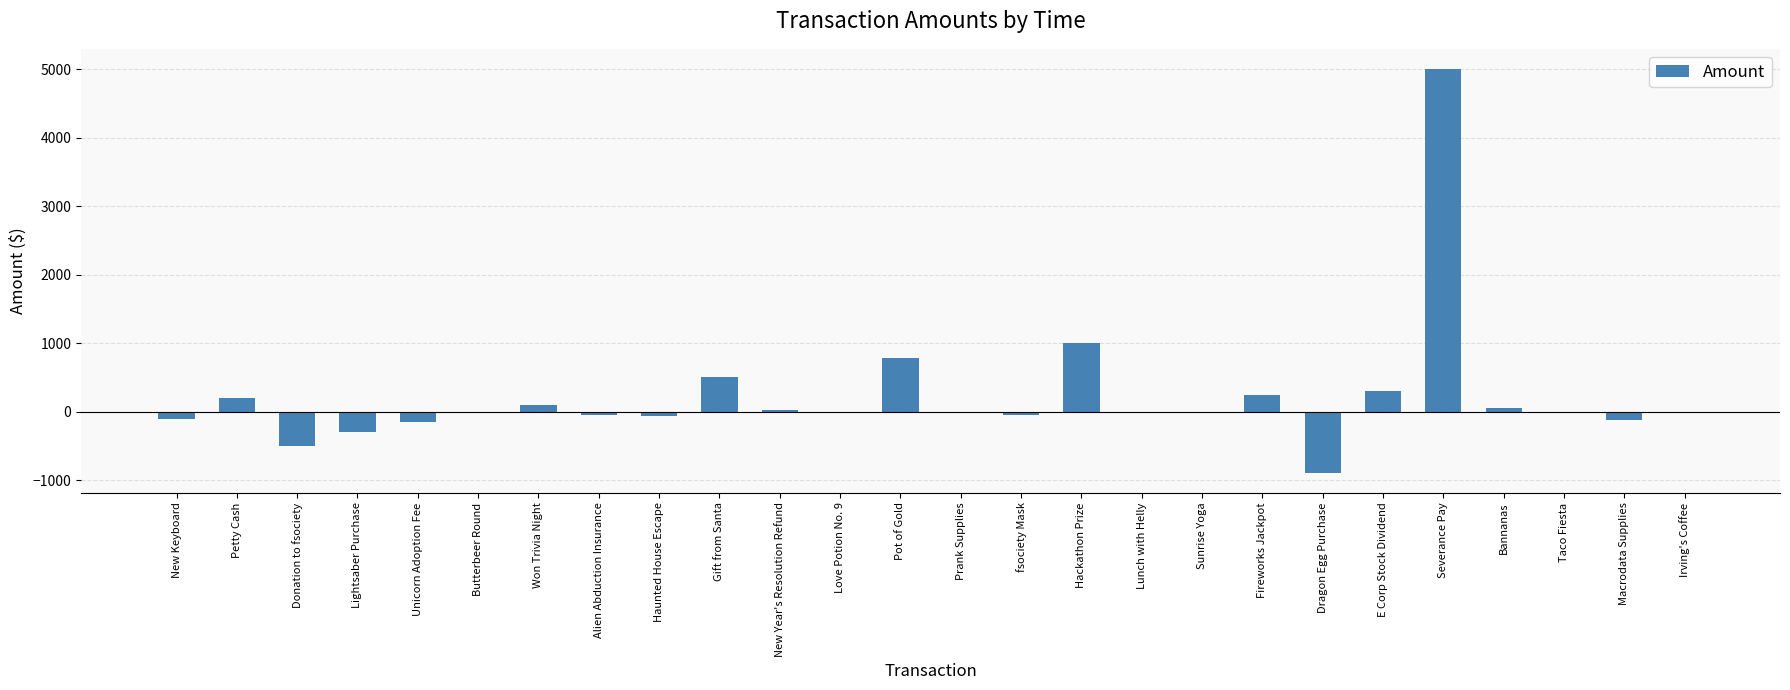

What is the change in value from Taco Fiesta to Irving's Coffee?

+16.5